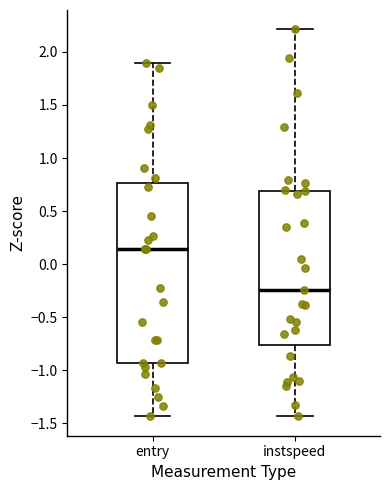

Which box has the lowest median line?

instspeed